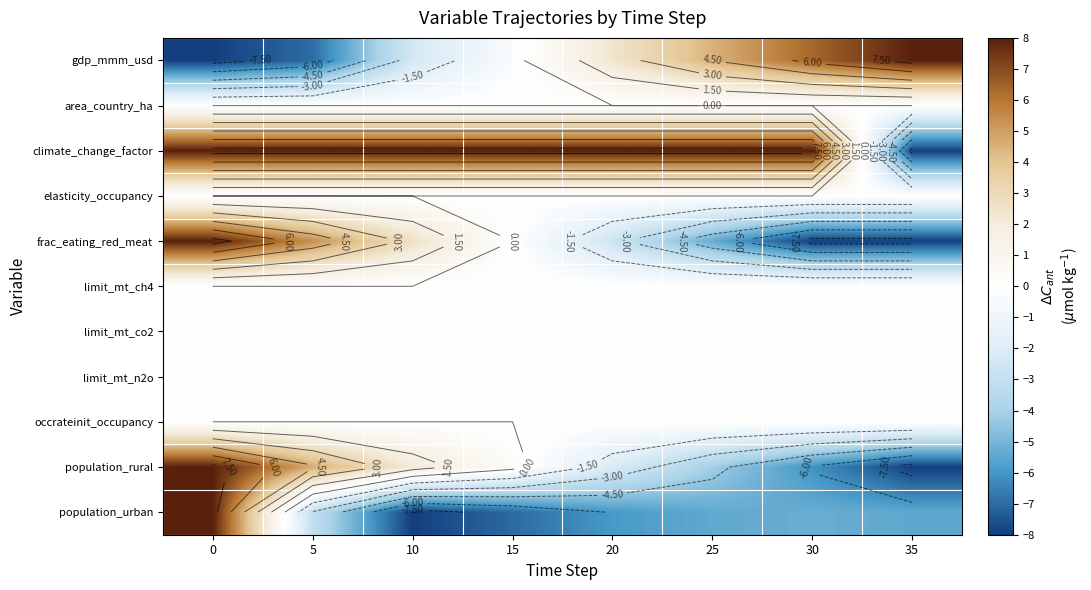

How many distinct data groups are displayed?

11